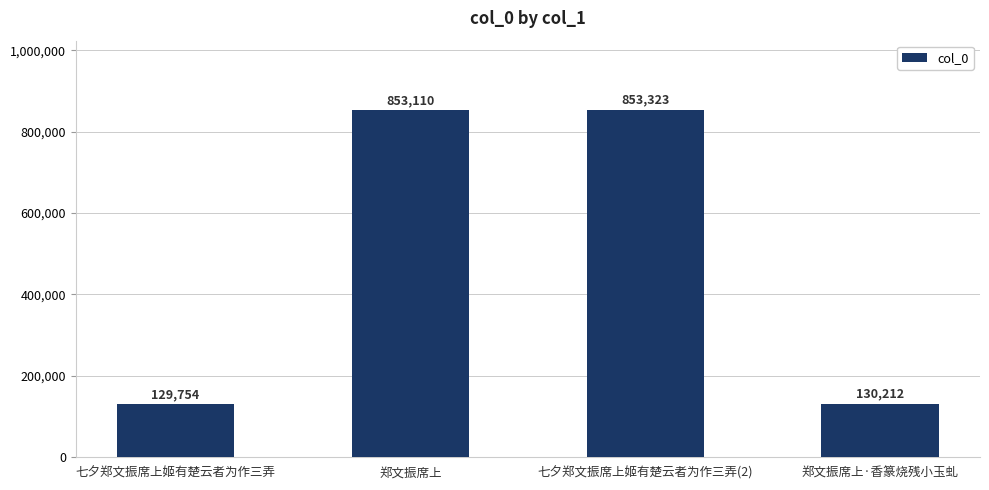

True or false: the data shows 32274 at 七夕郑文振席上姬有楚云者为作三弄.

False